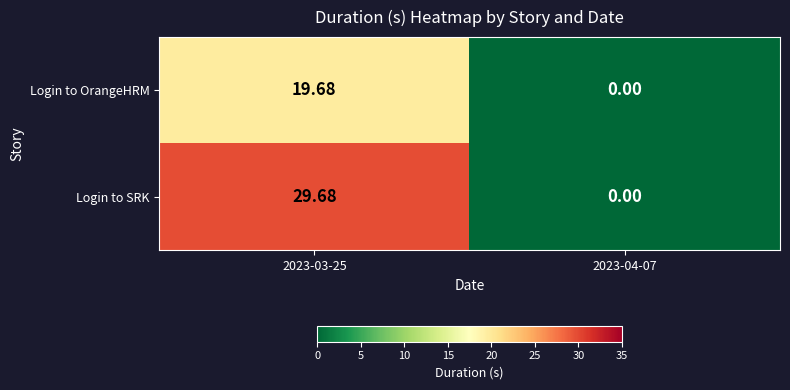

Rank the series by their average value, from lowest to highest.

Login to OrangeHRM, Login to SRK